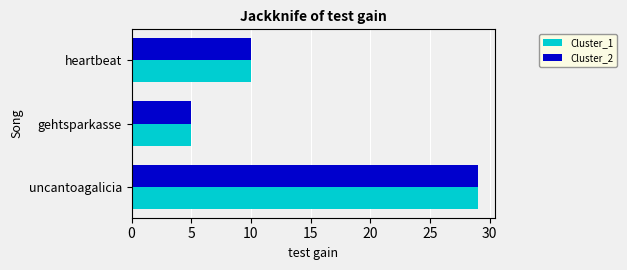

What is the total value across all series at heartbeat?

20